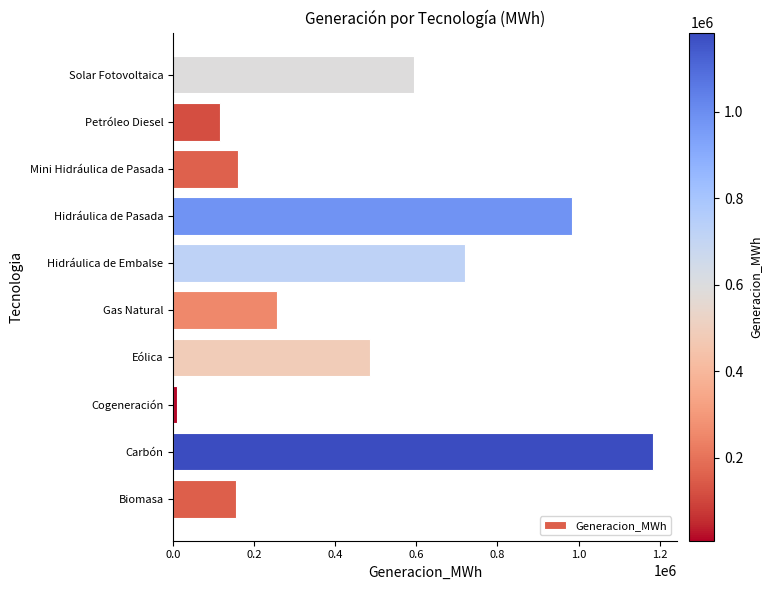

The value at Hidráulica de Pasada is 984980.0. True or false?

True